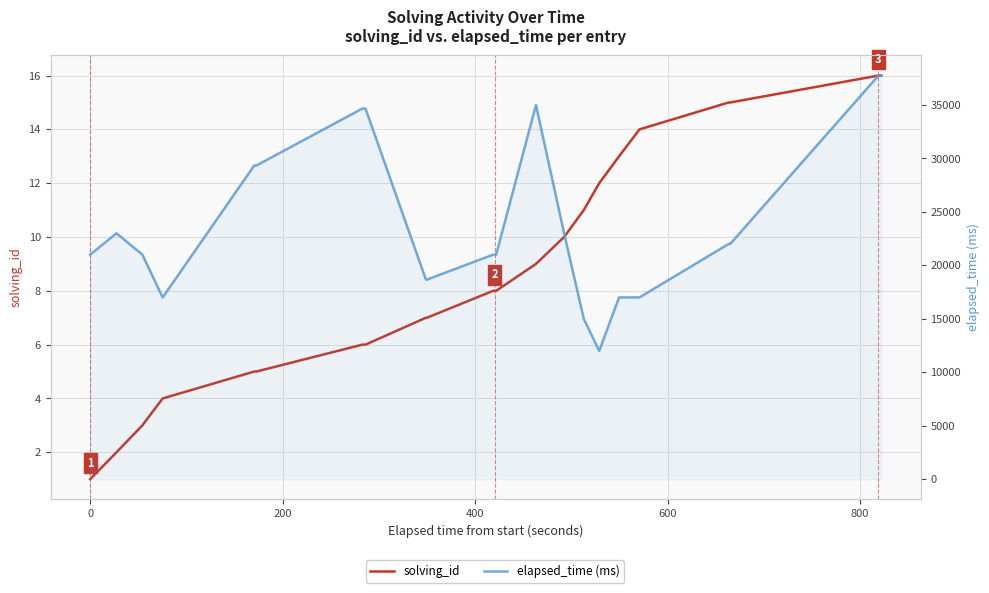

What is the smallest value displayed?

1